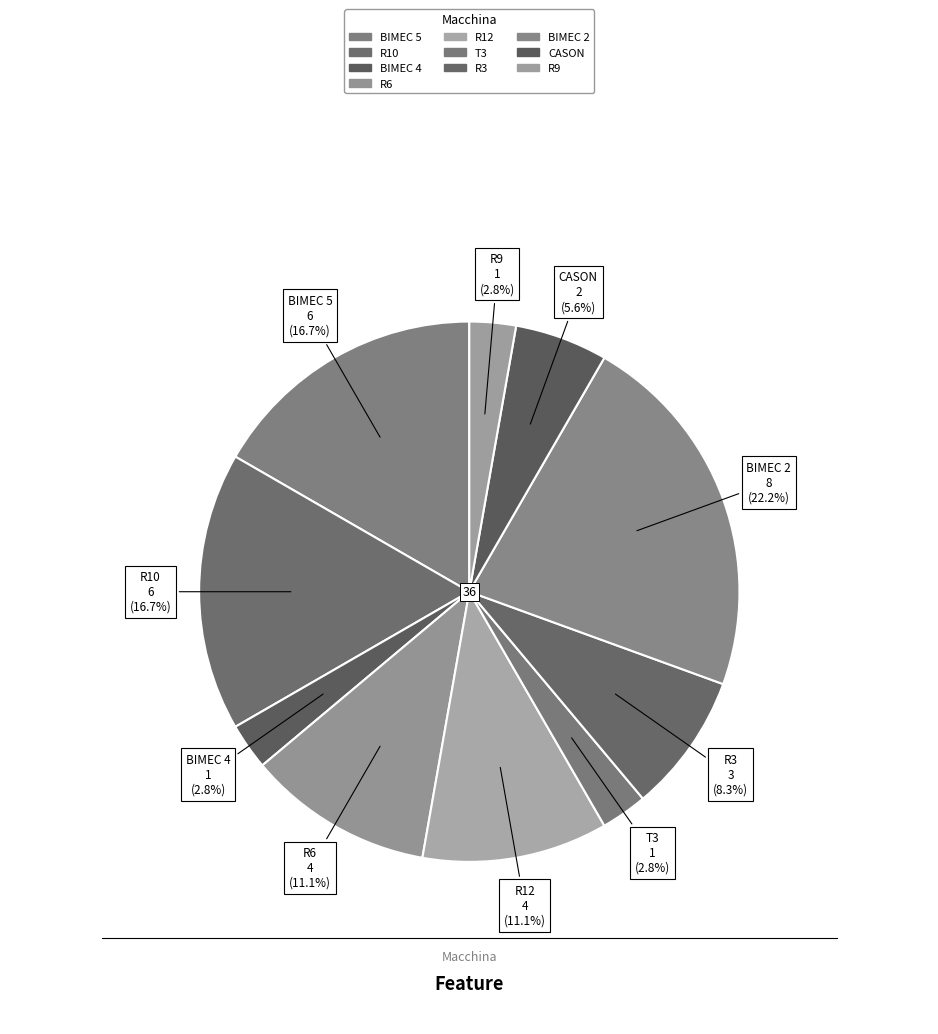

How many segments does this pie chart have?

10